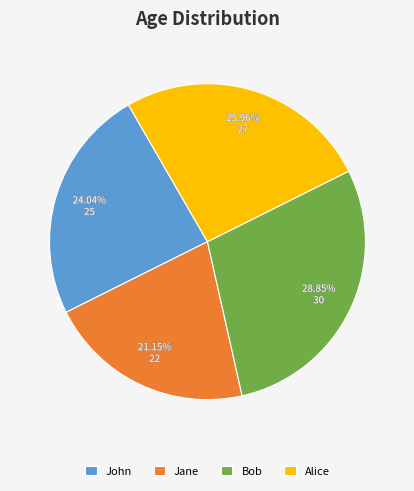

What percentage is NOT represented by Alice?

74.0%